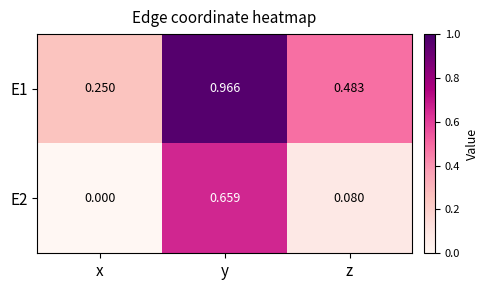

List the labels in order of E2 value, largest first.

y, z, x